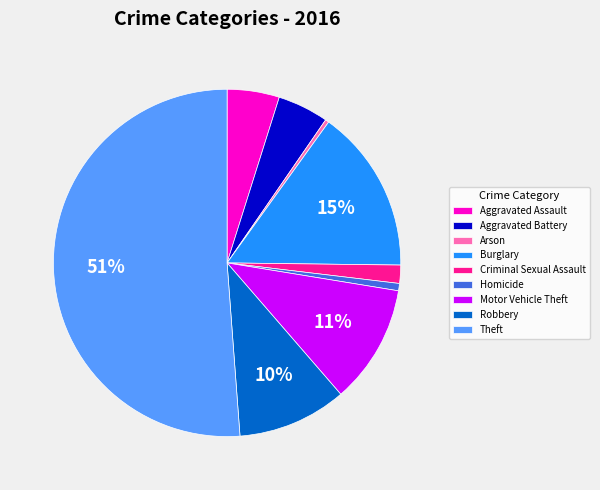

To the nearest percent, what portion does Motor Vehicle Theft represent?

11%